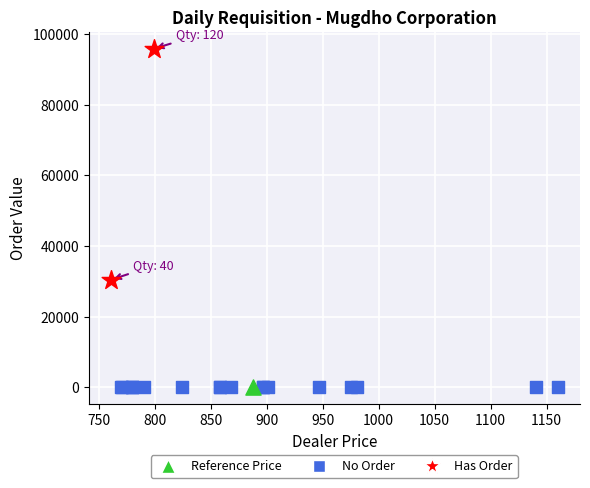

What are all the series names shown in the legend?

Reference Price, No Order, Has Order